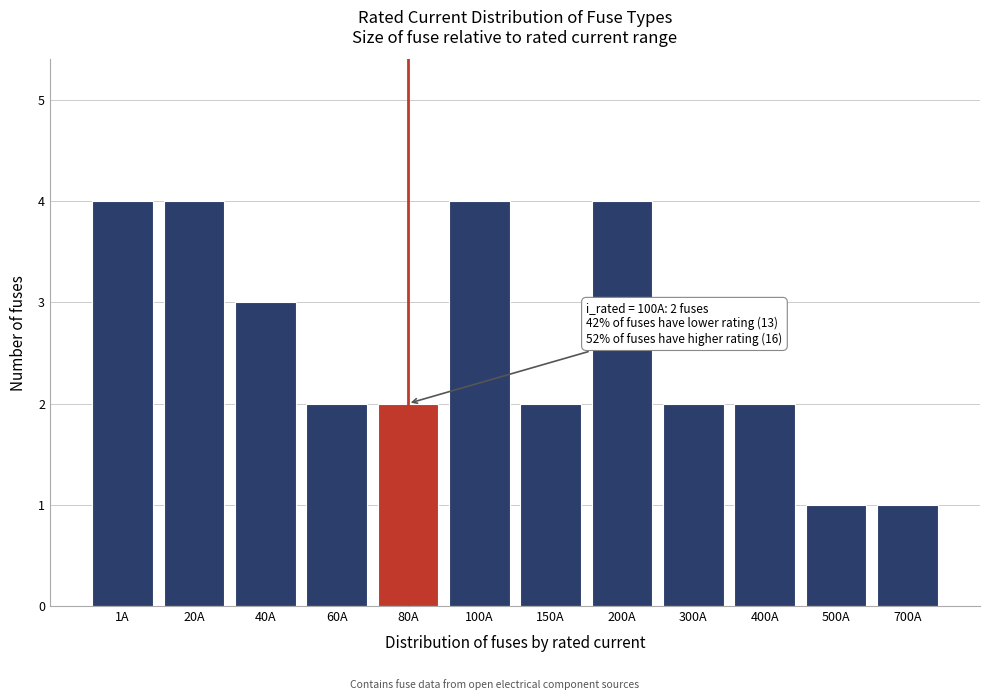

Reading left to right, extract all data points from this chart.

4	4	3	2	2	4	2	4	2	2	1	1